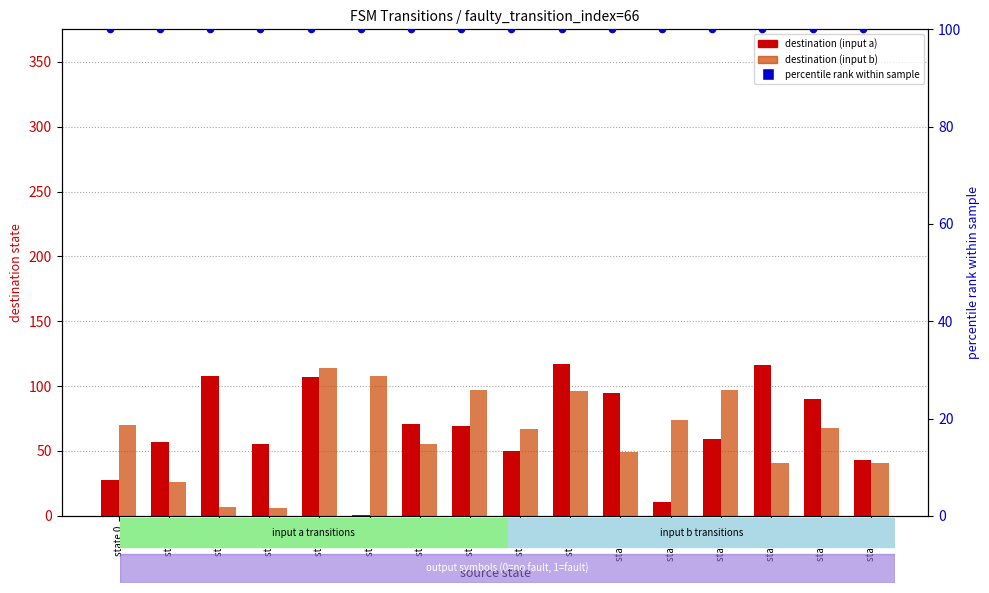

Which series has the largest Y range (max minus min)?

destination (input a)